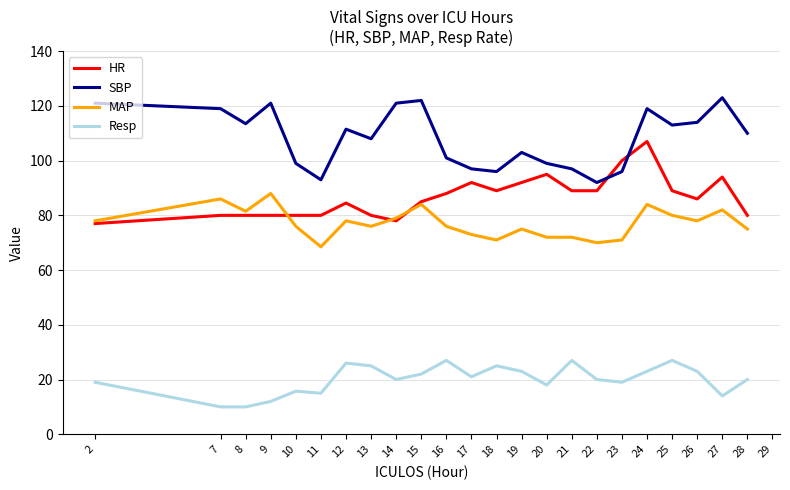

At which label does HR reach its peak?

24